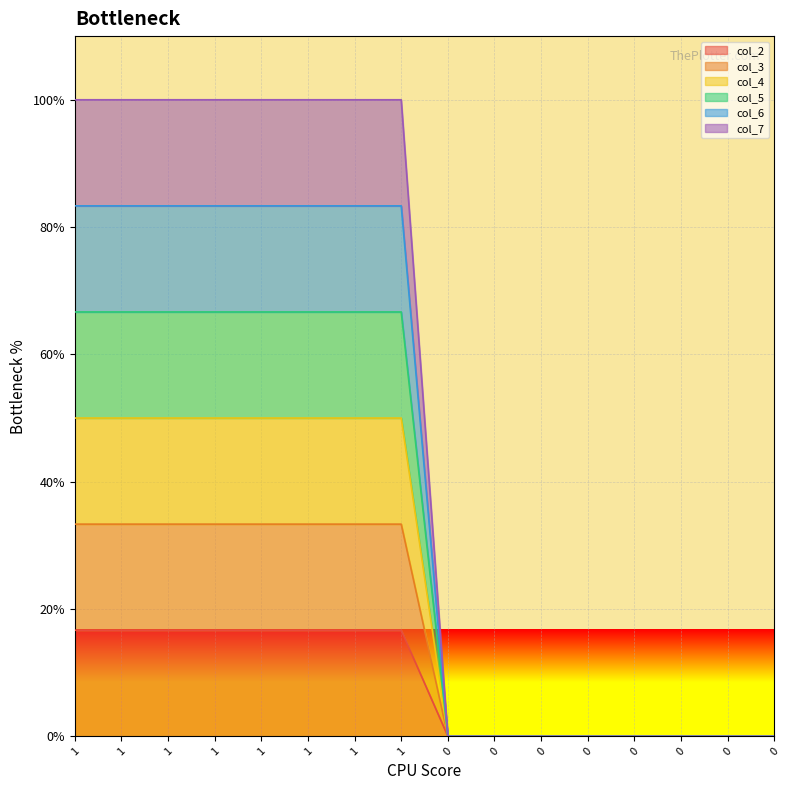

How many col_4 values are between 0 and 3?

16